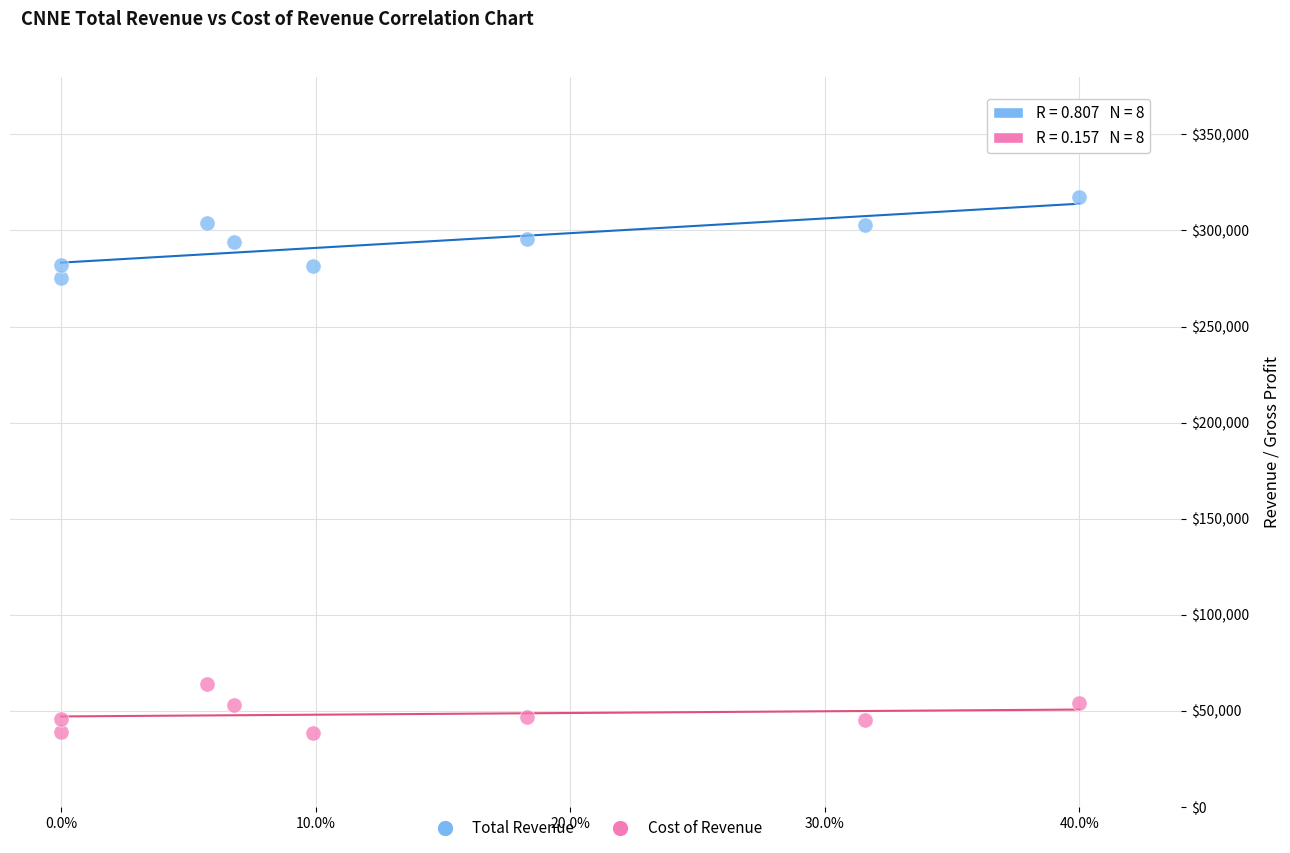

Which series contains the lowest Y value?

Cost of Revenue